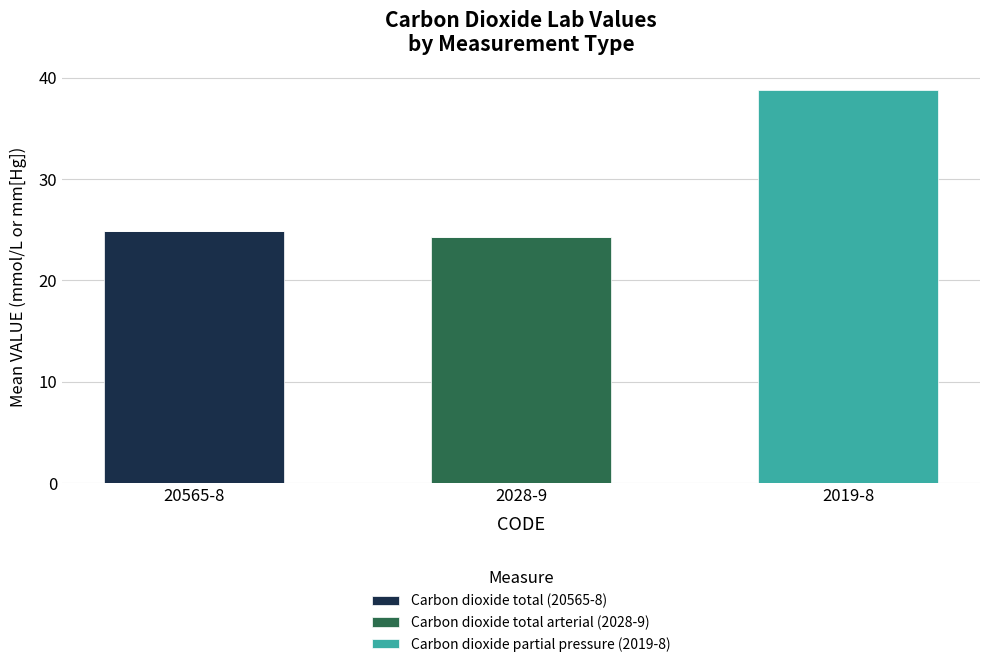

The value of Carbon dioxide total (20565-8) at 2019-8 is 0.0. True or false?

True